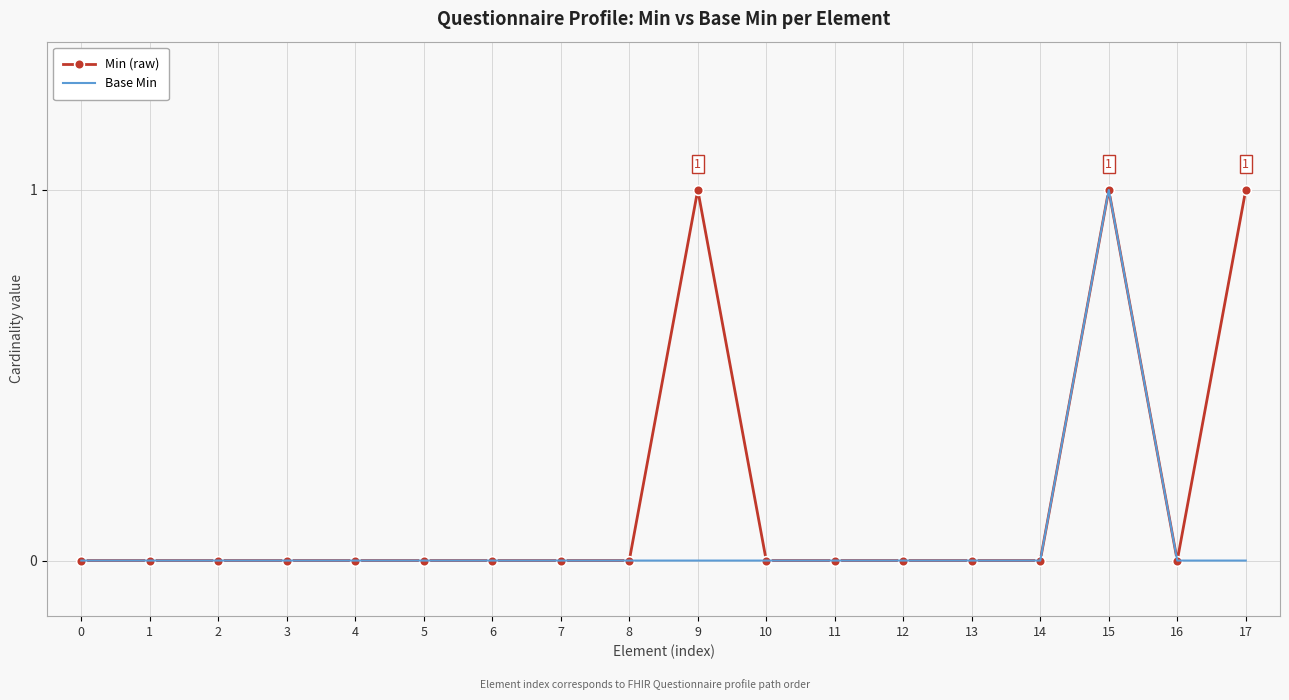

List the series in order of their overall mean, lowest first.

Base Min, Min (raw)